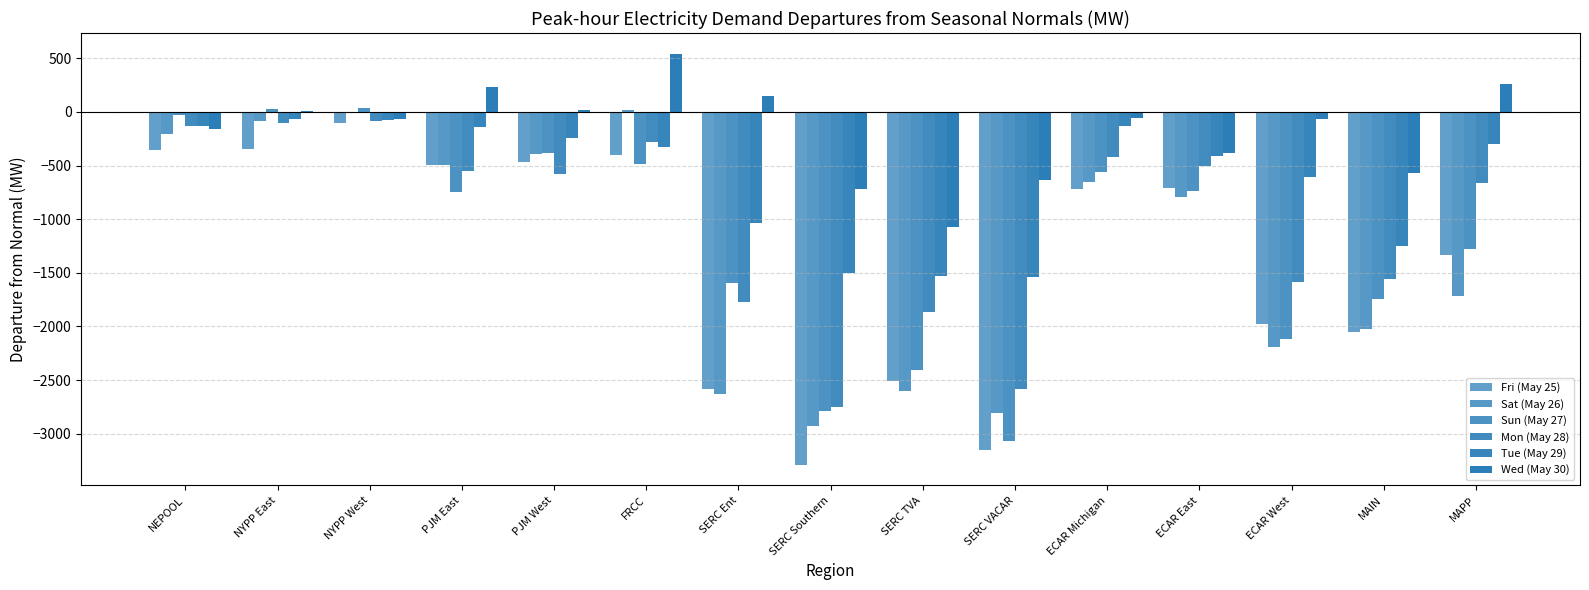

What is the difference between the maximum and second lowest values in the Sun (May 27) series?

2823.0